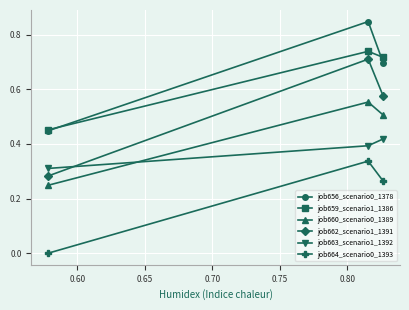

Which series has the widest spread of values?

job662_scenario1_1391